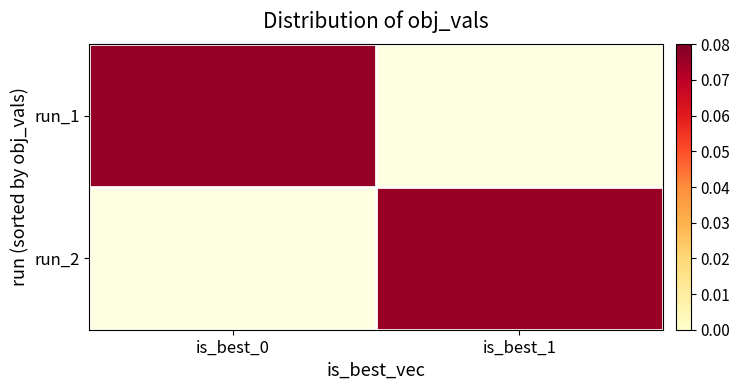

How many values in the run_1 series exceed 0?

1